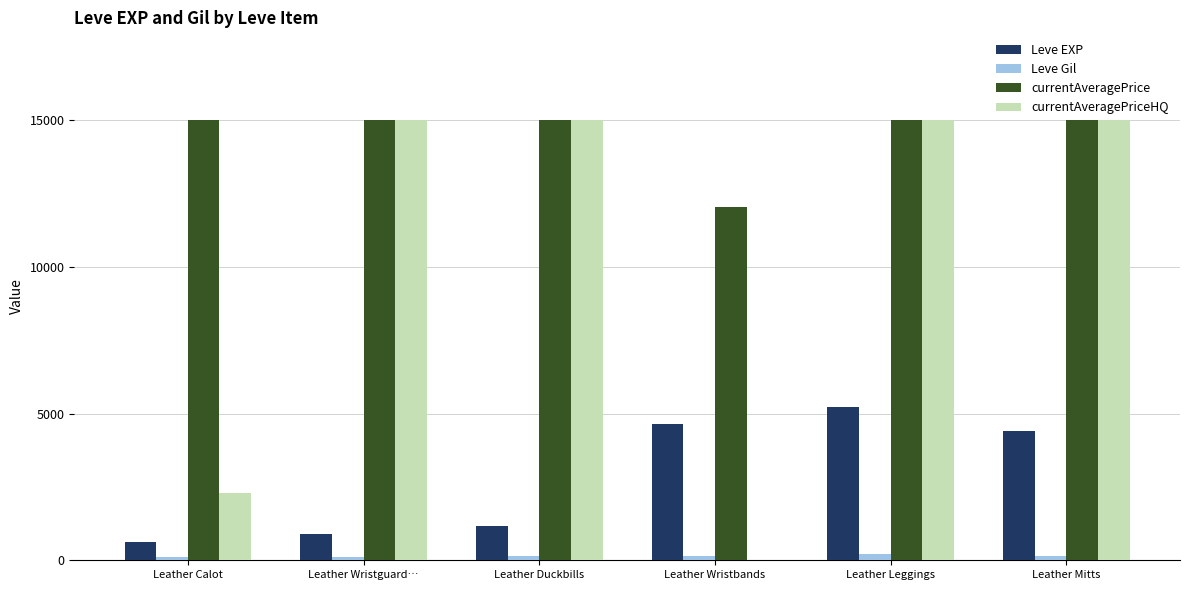

What is the highest value of the currentAveragePrice series?

15000